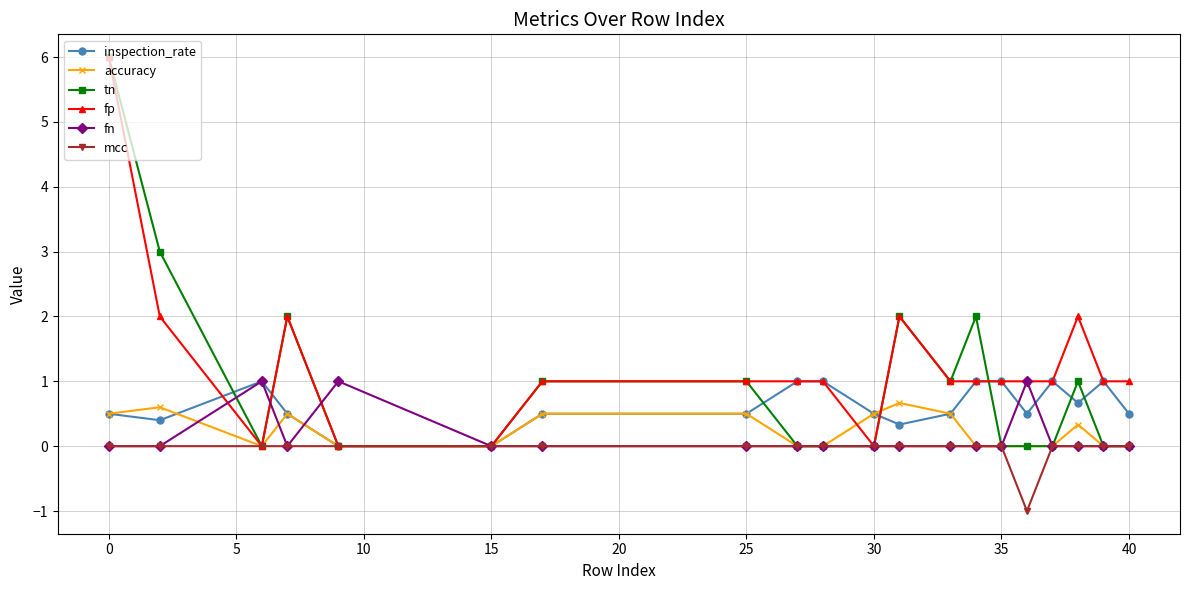

What is the greatest value displayed?

6.0